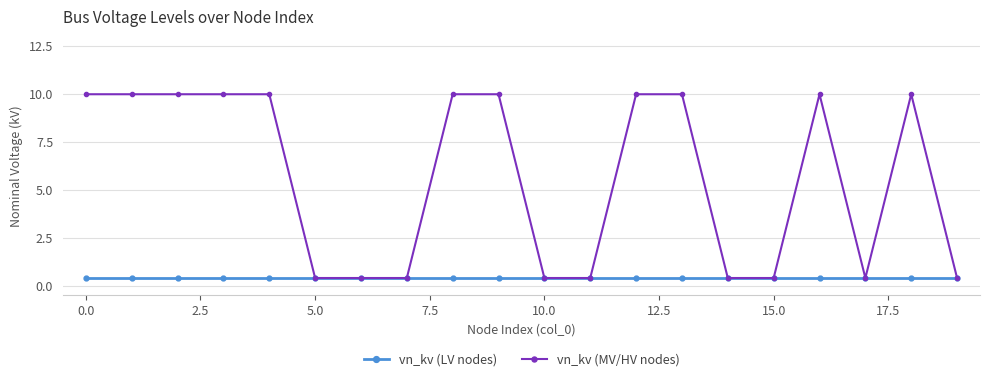

What is the greatest value displayed?

10.0